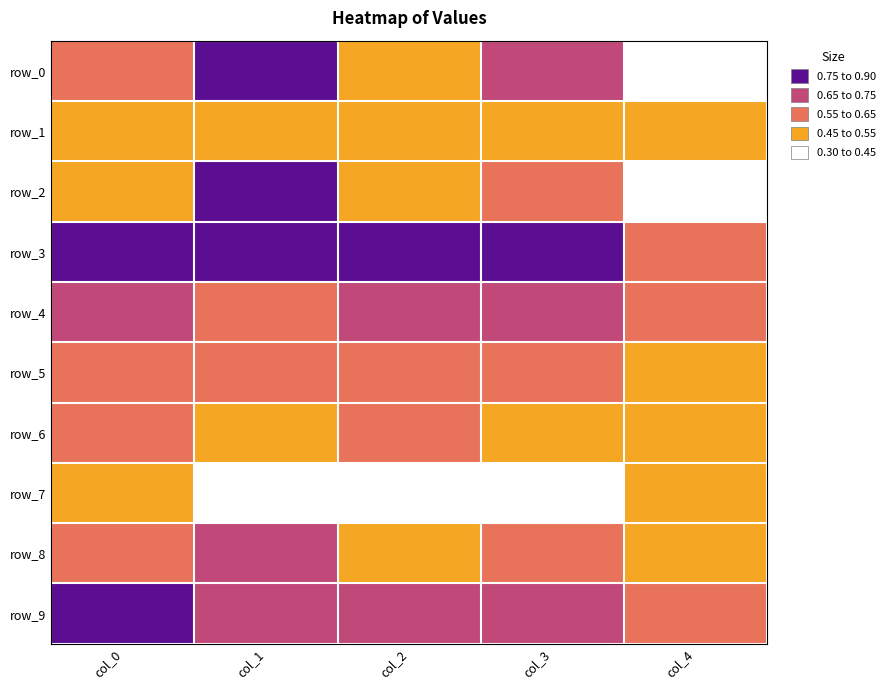

Reading left to right, extract all data points from this chart.

row_0: col_0=0.6	col_1=0.9	col_2=0.5	col_3=0.7	col_4=0.4
row_1: col_0=0.5	col_1=0.5	col_2=0.5	col_3=0.5	col_4=0.5
row_2: col_0=0.5	col_1=0.8	col_2=0.5	col_3=0.6	col_4=0.4
row_3: col_0=0.8	col_1=0.8	col_2=0.8	col_3=0.8	col_4=0.6
row_4: col_0=0.7	col_1=0.6	col_2=0.7	col_3=0.7	col_4=0.6
row_5: col_0=0.6	col_1=0.6	col_2=0.6	col_3=0.6	col_4=0.5
row_6: col_0=0.6	col_1=0.5	col_2=0.6	col_3=0.5	col_4=0.5
row_7: col_0=0.5	col_1=0.4	col_2=0.4	col_3=0.4	col_4=0.5
row_8: col_0=0.6	col_1=0.7	col_2=0.5	col_3=0.6	col_4=0.5
row_9: col_0=0.8	col_1=0.7	col_2=0.7	col_3=0.7	col_4=0.6